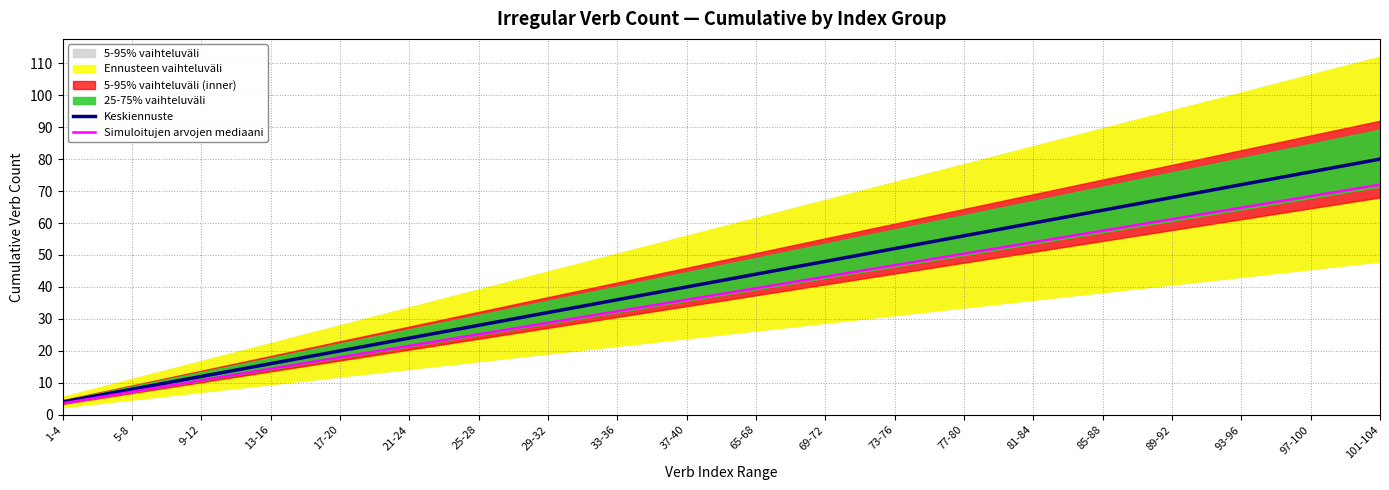

Reading left to right, what are all the values shown in this chart?

Keskiennuste: 1-4=4.0	5-8=8.0	9-12=12.0	13-16=16.0	17-20=20.0	21-24=24.0	25-28=28.0	29-32=32.0	33-36=36.0	37-40=40.0	65-68=44.0	69-72=48.0	73-76=52.0	77-80=56.0	81-84=60.0	85-88=64.0	89-92=68.0	93-96=72.0	97-100=76.0	101-104=80.0
Simuloitujen arvojen mediaani: 1-4=3.6	5-8=7.2	9-12=10.8	13-16=14.4	17-20=18.0	21-24=21.6	25-28=25.2	29-32=28.8	33-36=32.4	37-40=36.0	65-68=39.6	69-72=43.2	73-76=46.8	77-80=50.4	81-84=54.0	85-88=57.6	89-92=61.2	93-96=64.8	97-100=68.4	101-104=72.0